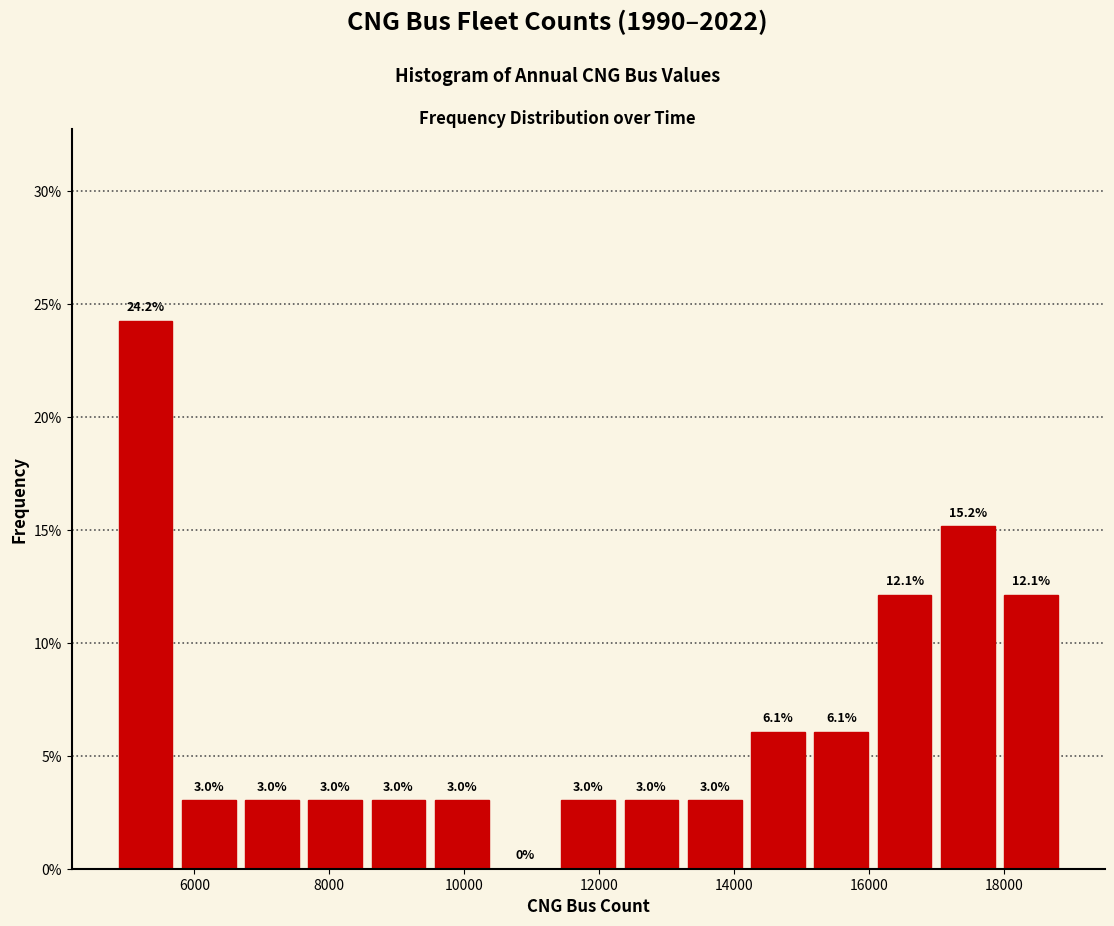

Reading left to right, transcribe this chart: for each bar, give the range it covers on the x-axis and its height. The bar edges are not printed on the chart, so give them approximately, as read against the axis.

4800 to 5800: 24.2
5800 to 6600: 3.0
6600 to 7600: 3.0
7600 to 8600: 3.0
8600 to 9400: 3.0
9400 to 10400: 3.0
10400 to 11400: 0.0
11400 to 12400: 3.0
12400 to 13200: 3.0
13200 to 14200: 3.0
14200 to 15200: 6.1
15200 to 16000: 6.1
16000 to 17000: 12.1
17000 to 18000: 15.2
18000 to 18800: 12.1